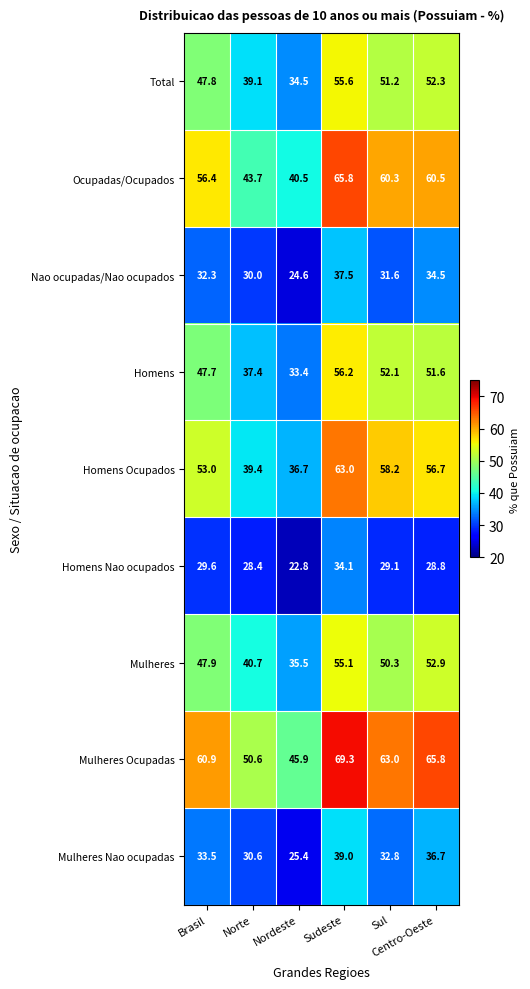

Which series changed the most between Norte and Sul?

Homens Ocupados